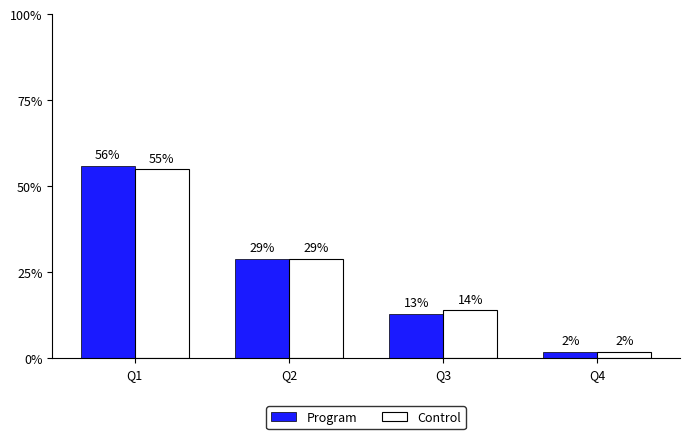

The Control series shows 18 at Q1. True or false?

False